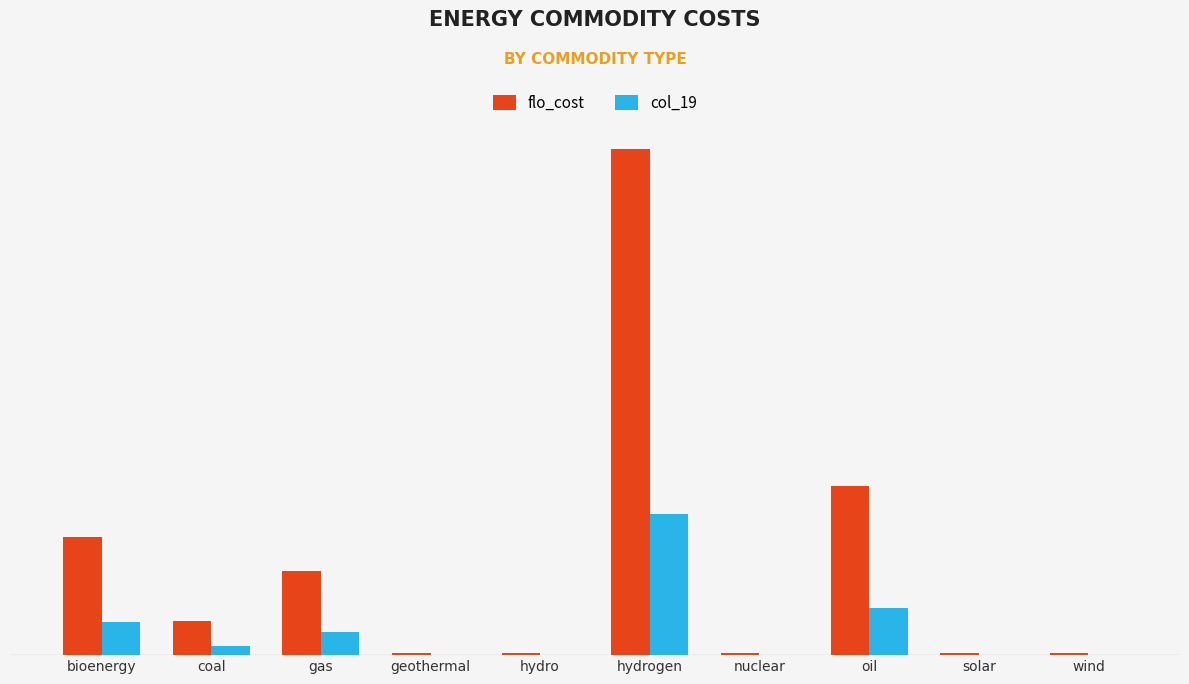

What is the sum of the col_19 values at coal and bioenergy?

9.0